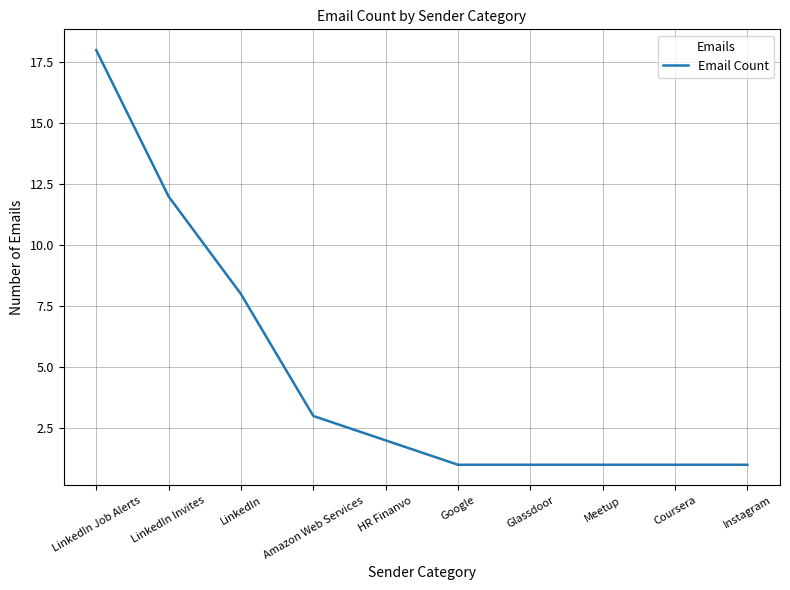

What is the difference between the maximum and minimum values?

17